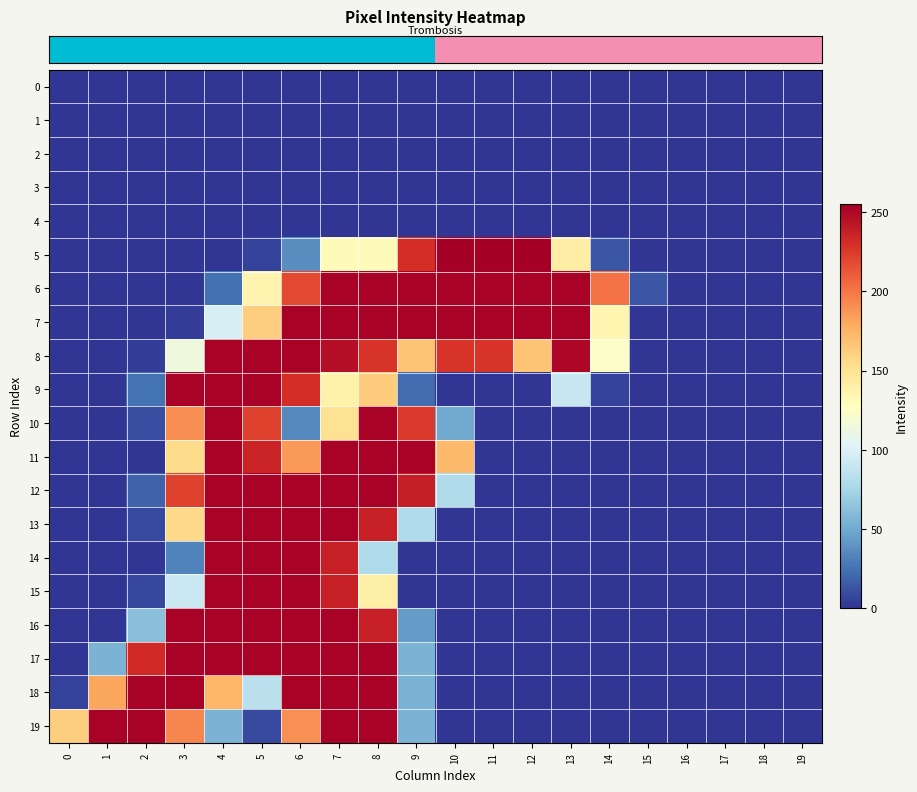

What is the spread (max minus min) of values at 4?

253